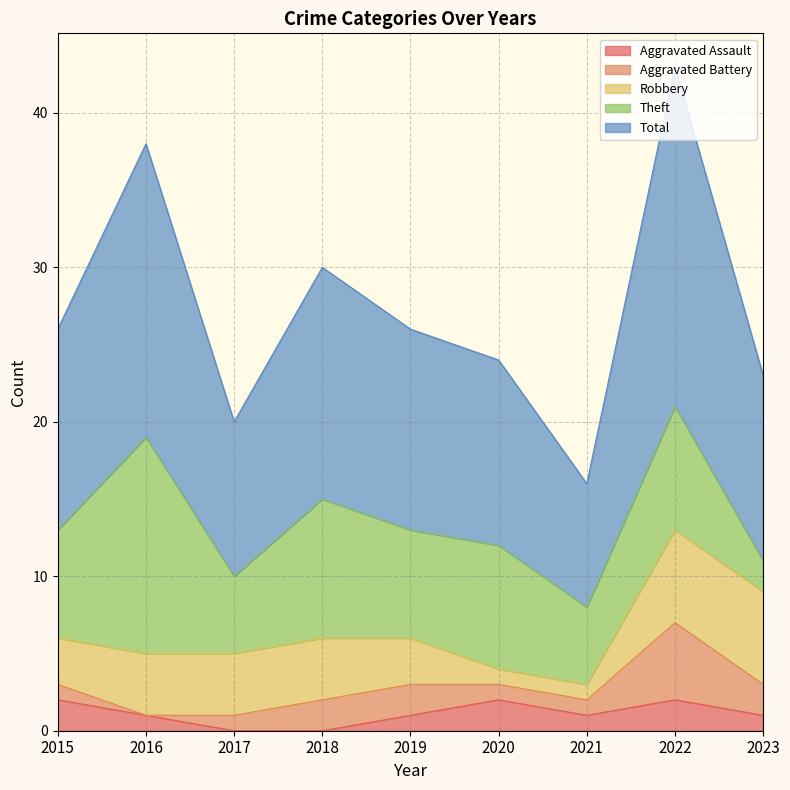

Rank the categories by Aggravated Battery value from lowest to highest.

2016, 2015, 2017, 2020, 2021, 2018, 2019, 2023, 2022